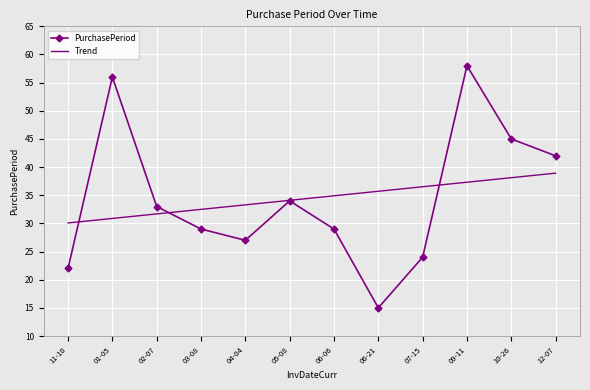

What value does the PurchasePeriod series have at 01-05?

56.0